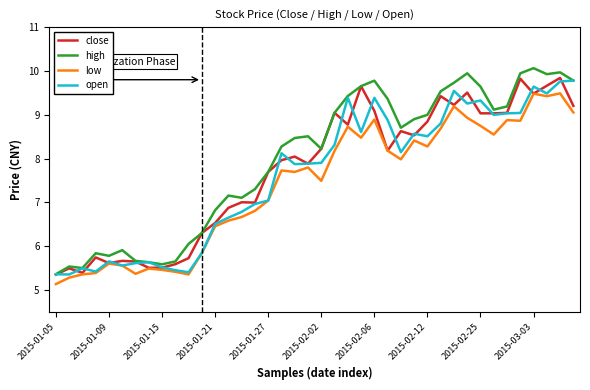

What is the maximum value shown in the chart?

10.1